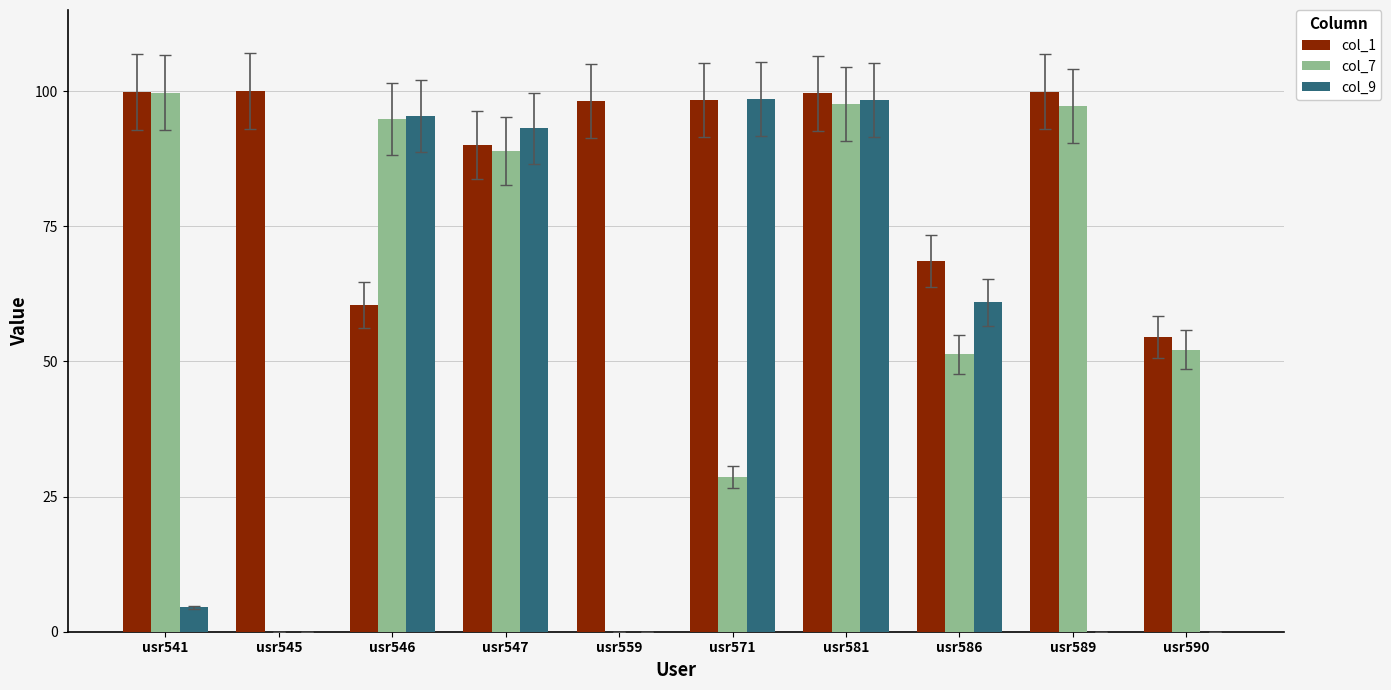

How many groups of bars are there?

10